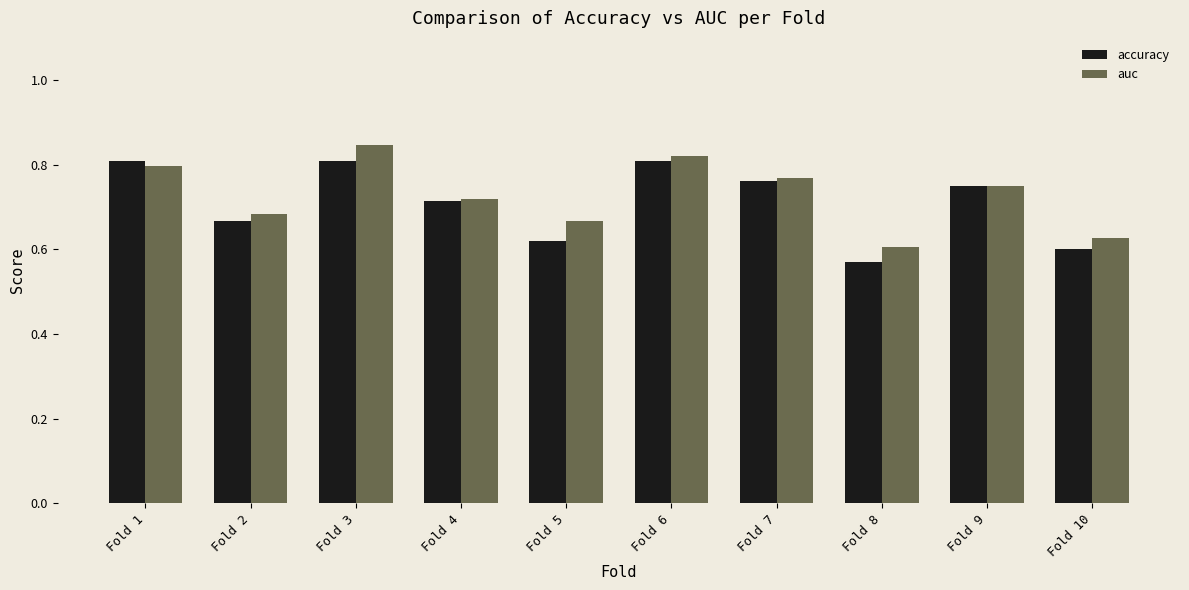

Which category has the lowest value in the accuracy series?

Fold 8